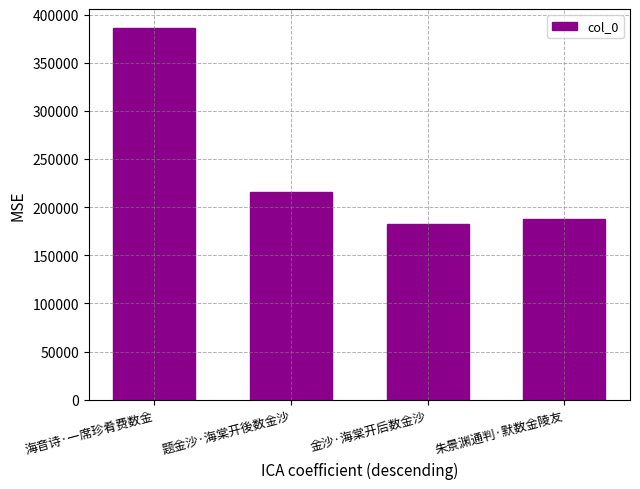

What is the sum of the values at 朱景渊通判·默数金陵友 and 海音诗·一席珍肴费数金?

573827